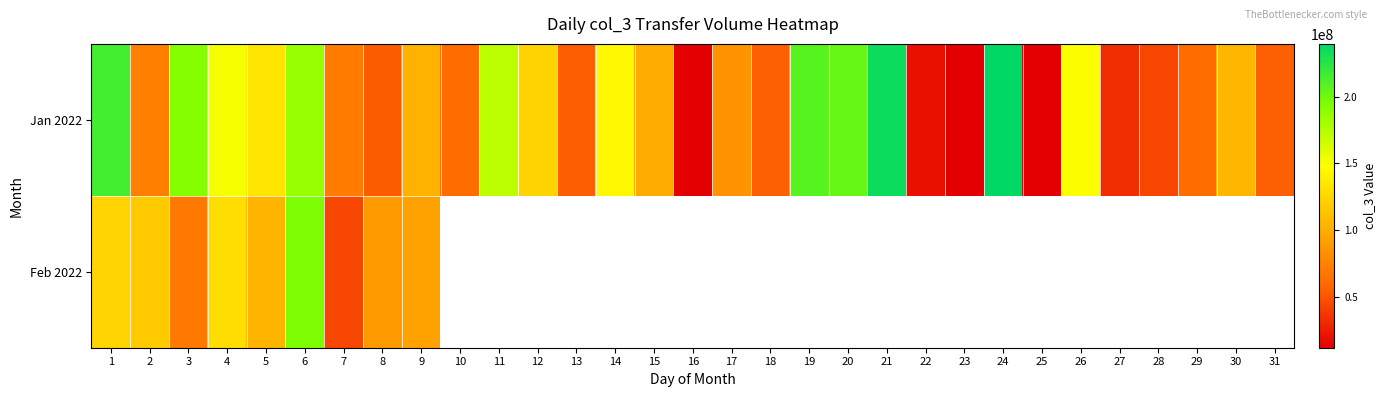

What is the difference between the Jan 2022 values at 8 and 16?

40876072.0